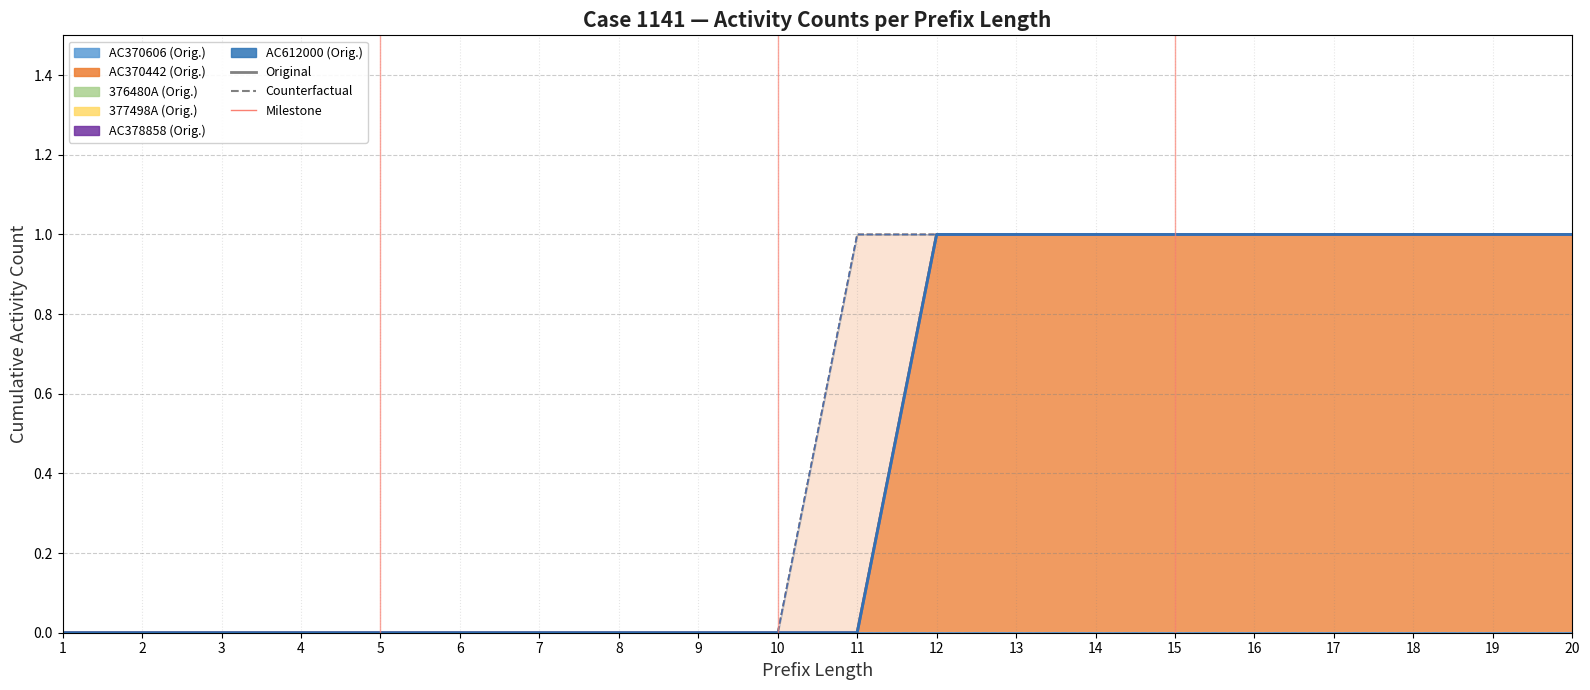

How many categories are shown in the chart?

28